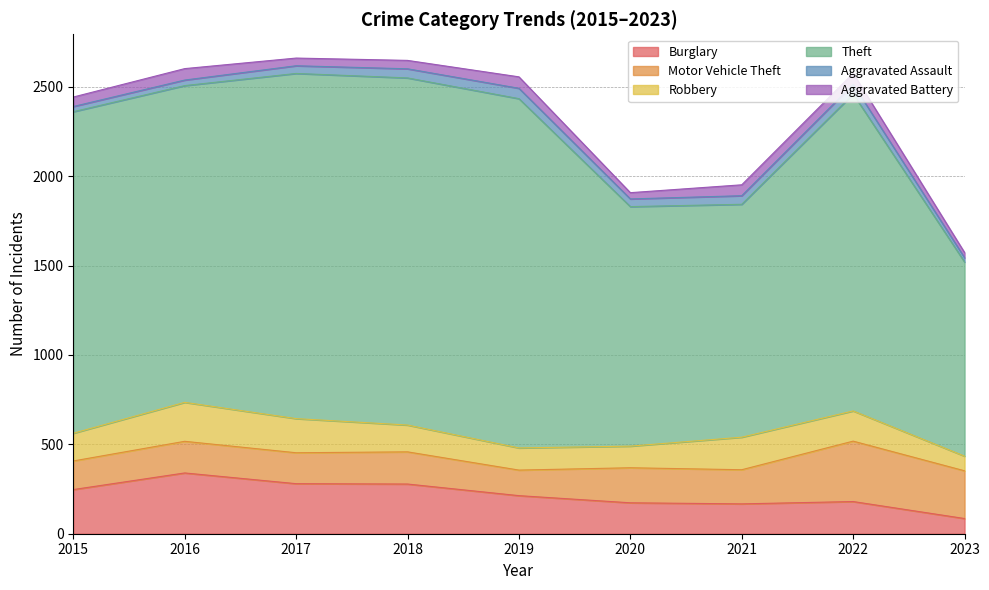

Read the Motor Vehicle Theft value at 2019, to the nearest 10.

140